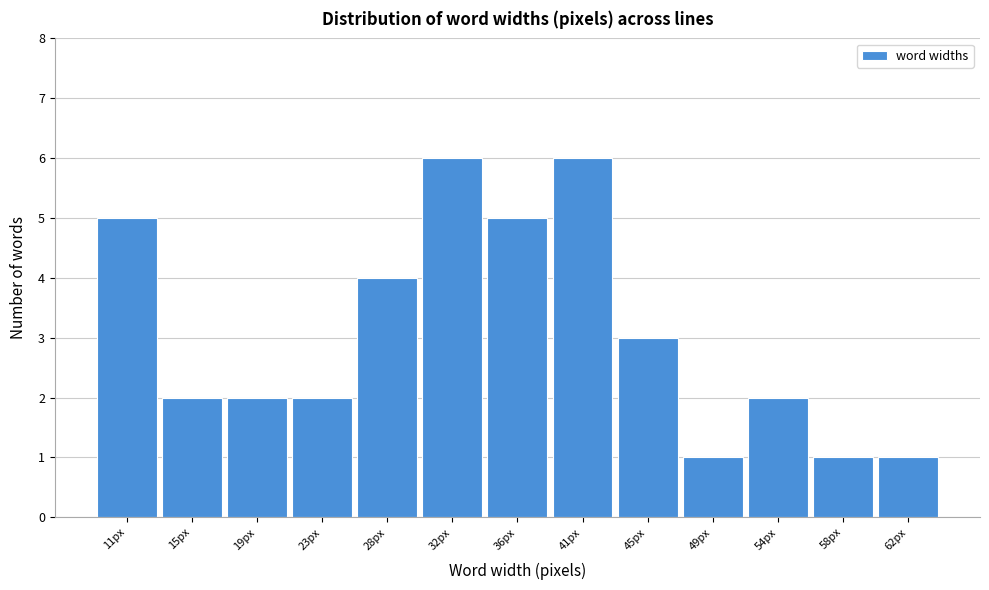

Reading left to right, what are all the values shown in this chart?

11px=5	15px=2	19px=2	23px=2	28px=4	32px=6	36px=5	41px=6	45px=3	49px=1	54px=2	58px=1	62px=1